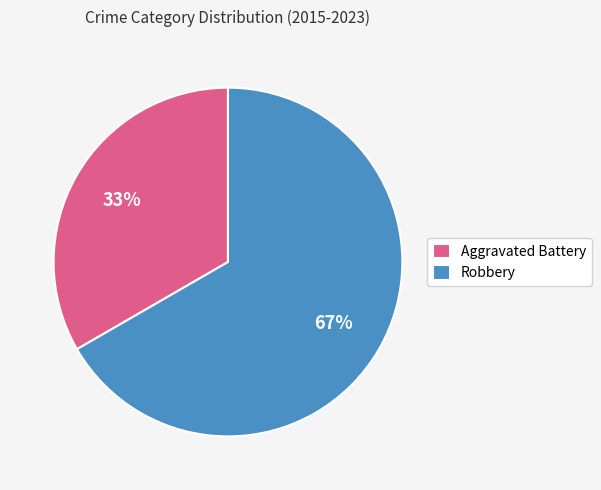

What is the ratio of the value at Robbery to the value at Aggravated Battery?

2.0